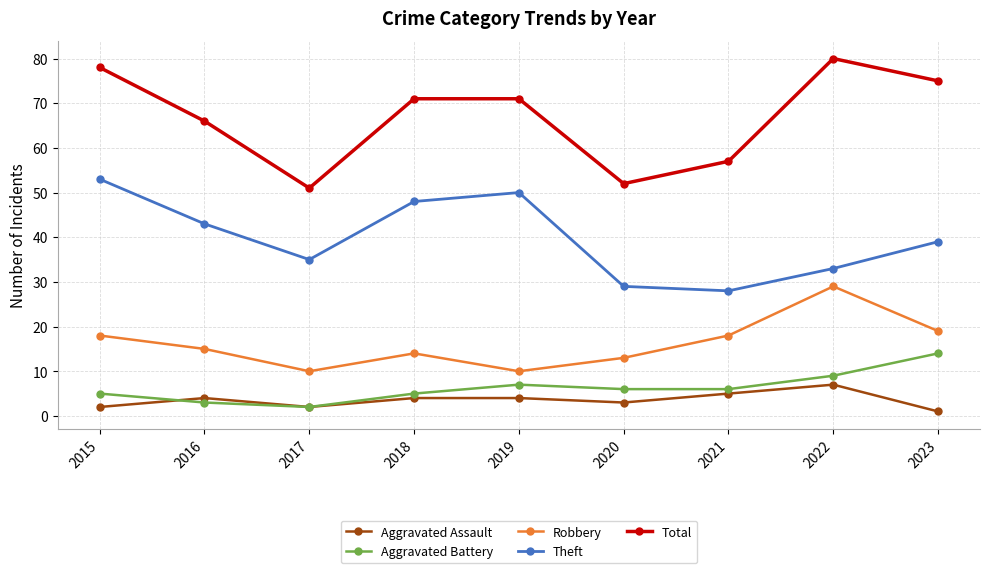

Is the value of Robbery at 2020 greater than the value of Theft at 2015?

No